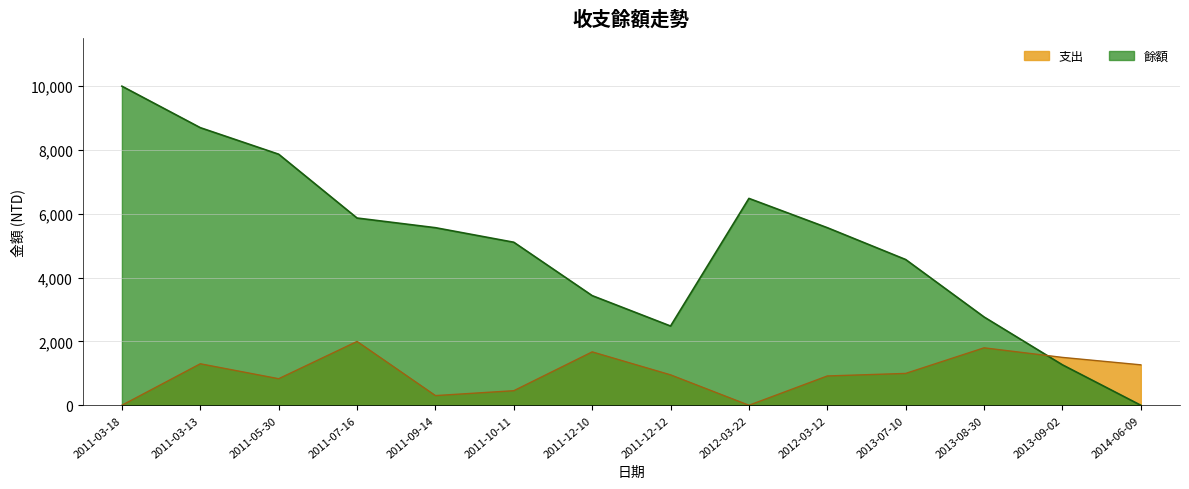

What is the label of the 8th point from the left?

2011-12-12